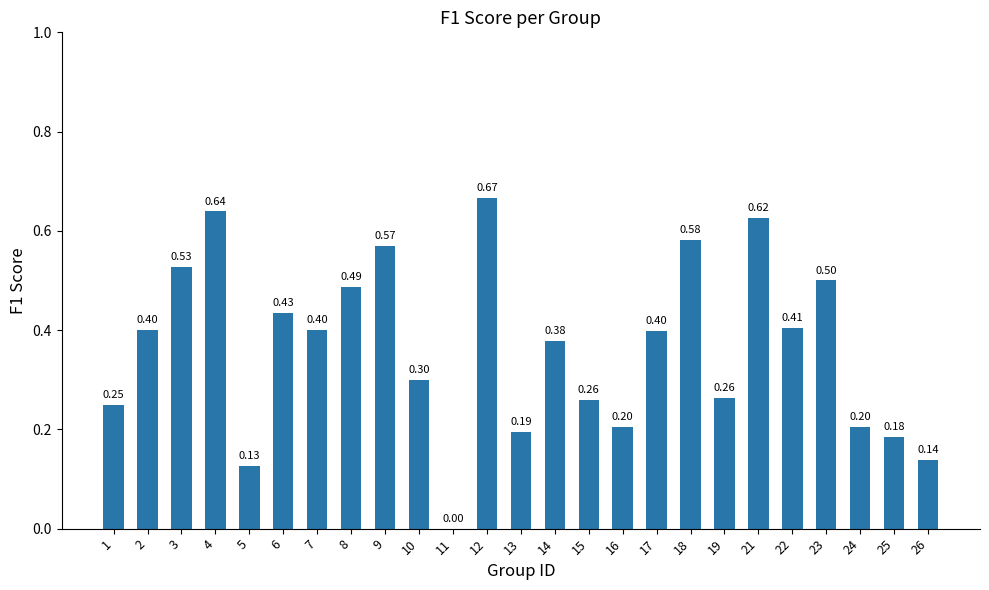

The chart shows a value of 0.2 at 24. True or false?

True